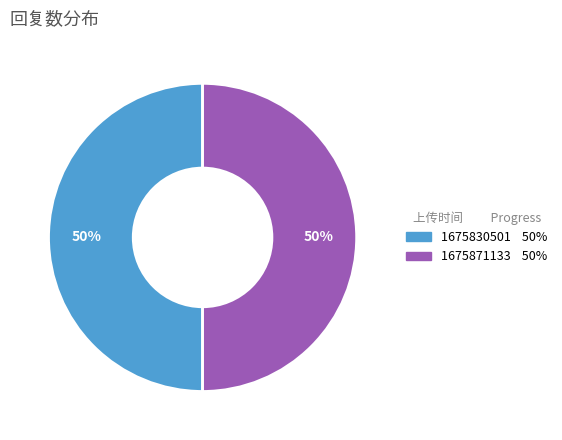

To the nearest percent, what is the average slice percentage?

50%